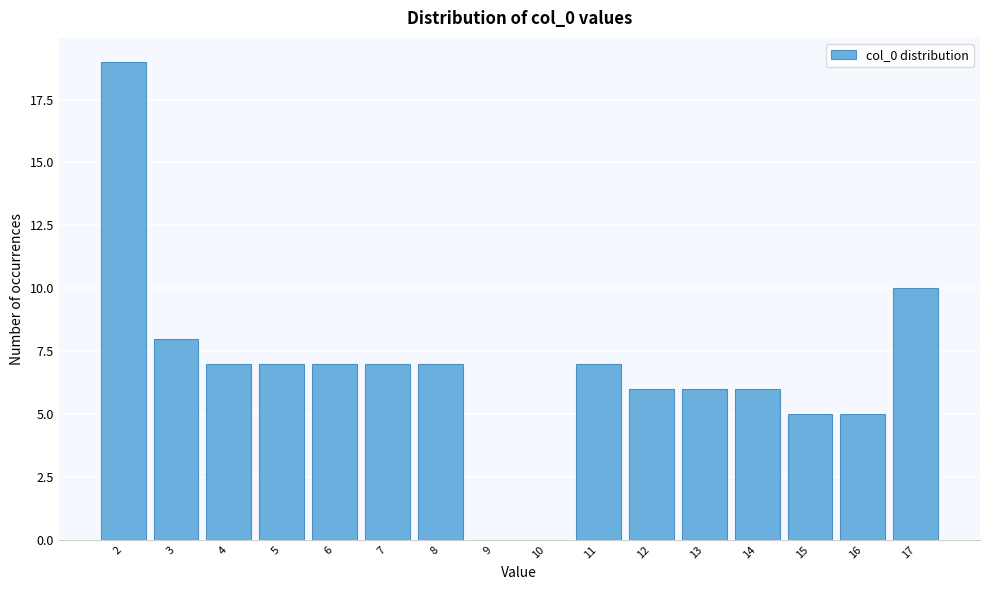

Reading right to left, what are all the values shown in this chart?

17=10	16=5	15=5	14=6	13=6	12=6	11=7	10=0	9=0	8=7	7=7	6=7	5=7	4=7	3=8	2=19